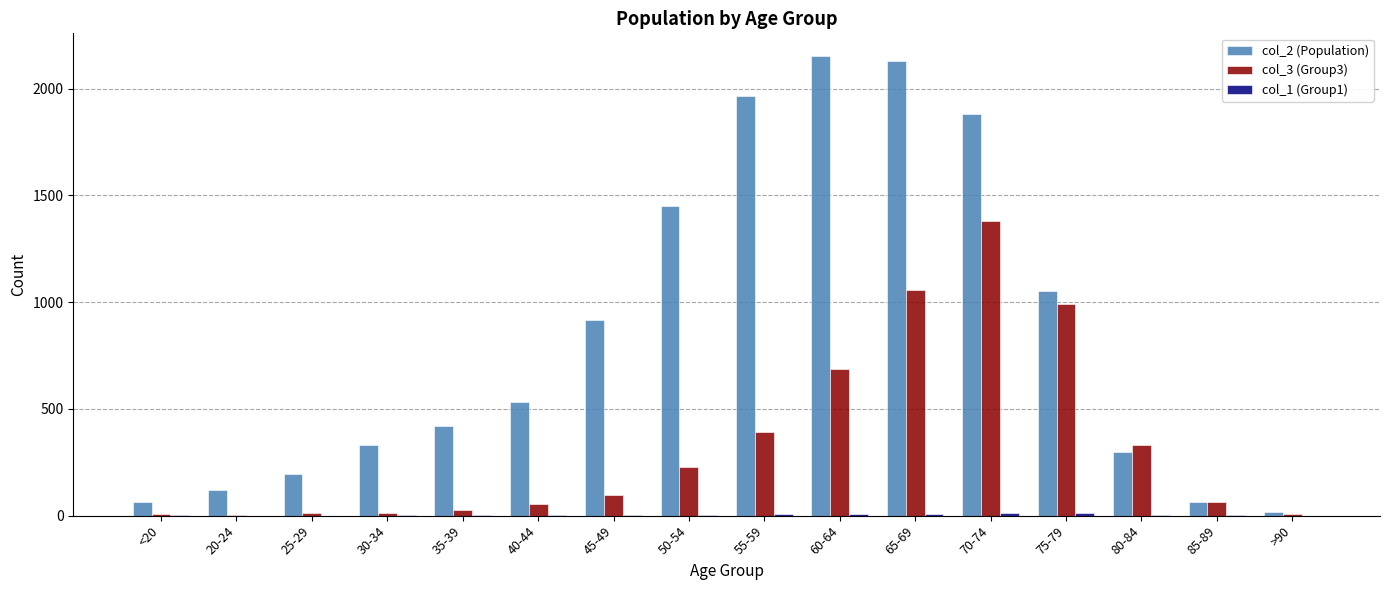

Which category has the highest value in the col_3 (Group3) series?

70-74